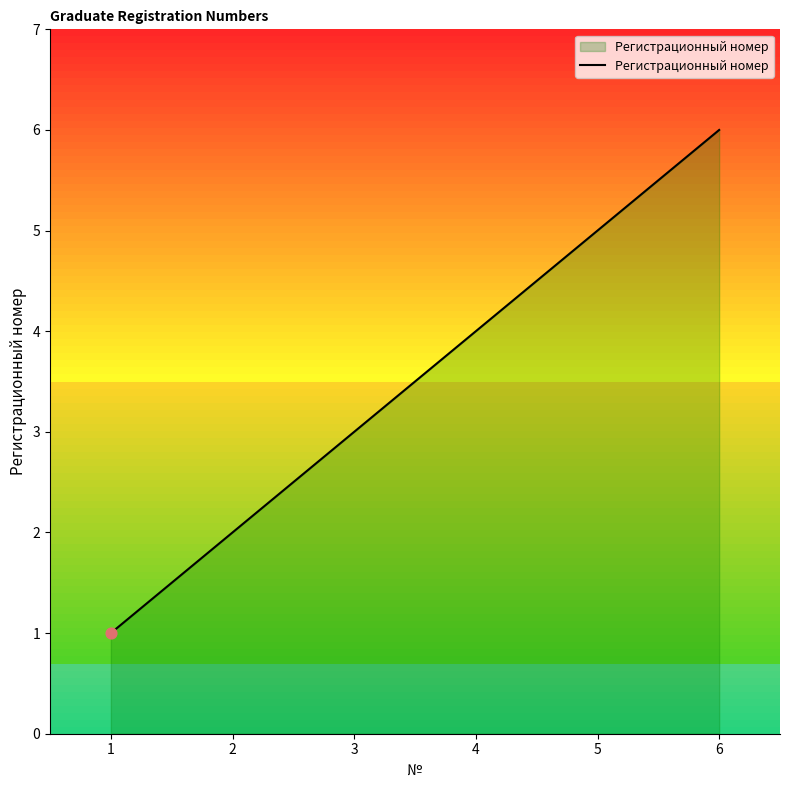

What is the change in value from 1 to 6?

+5